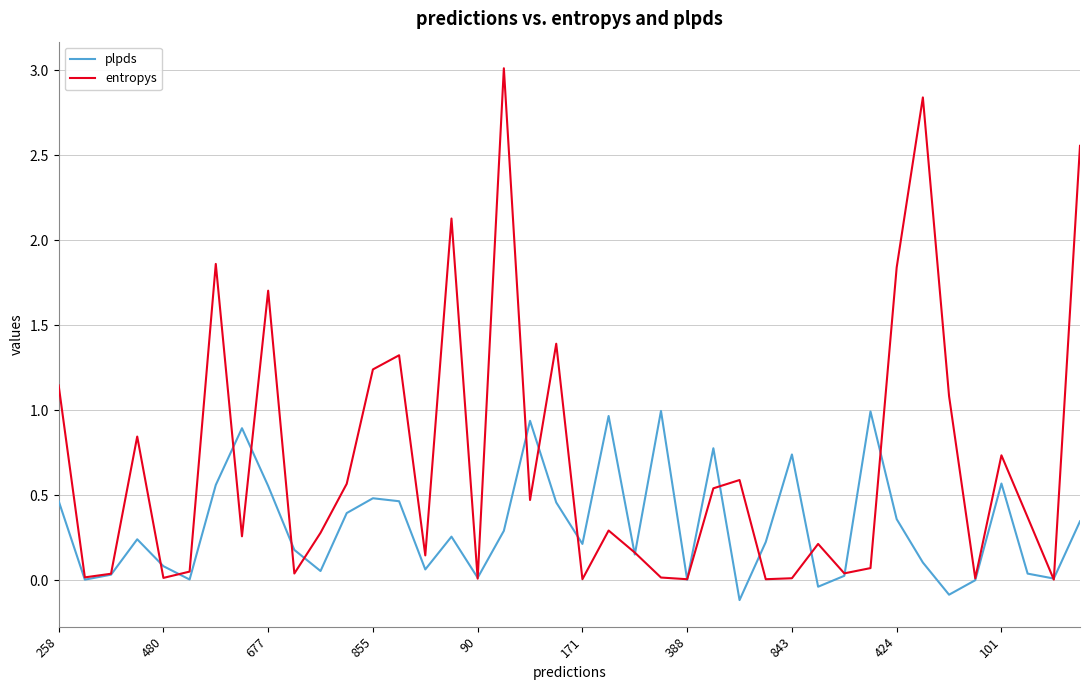

What is the maximum value shown in the chart?

3.0